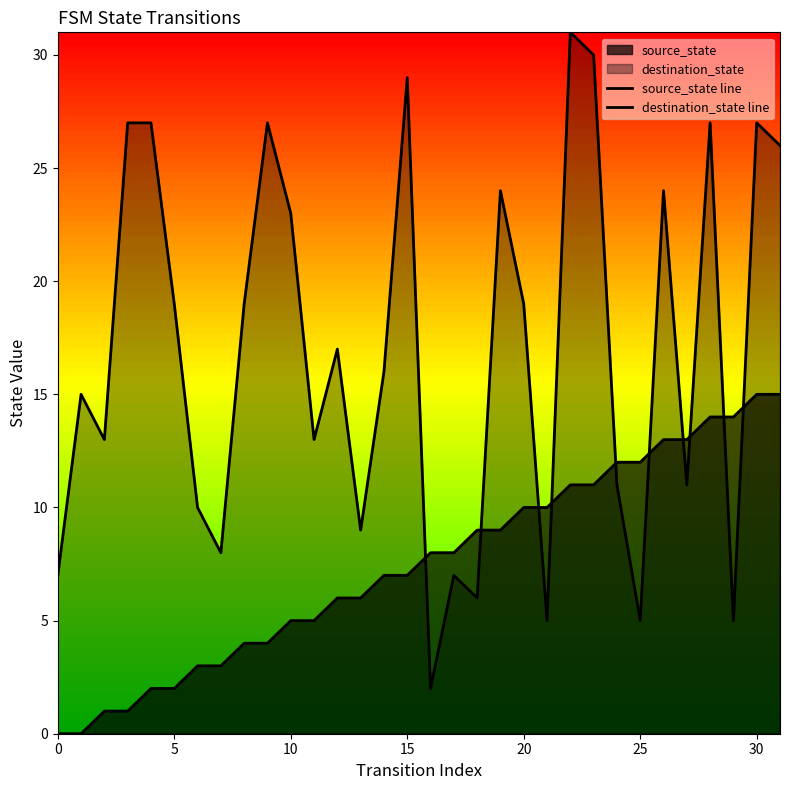

How many lines are shown in the chart?

2